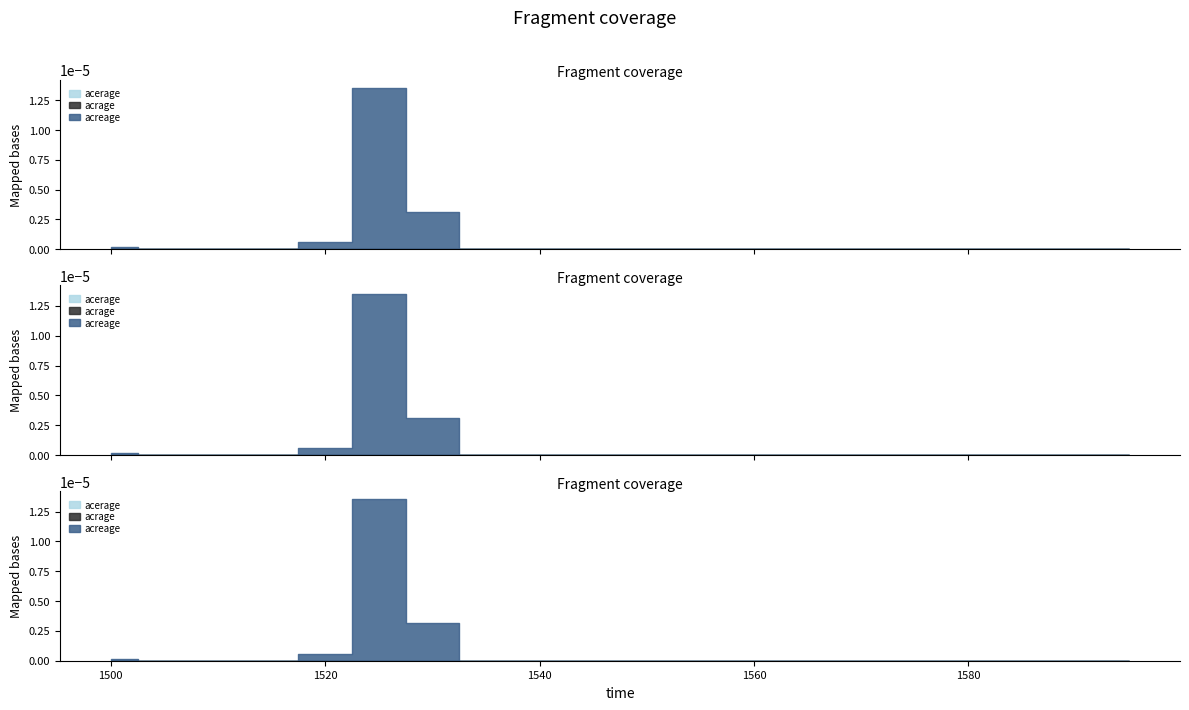

What are all the series names shown in the legend?

acreage, acrage, acerage